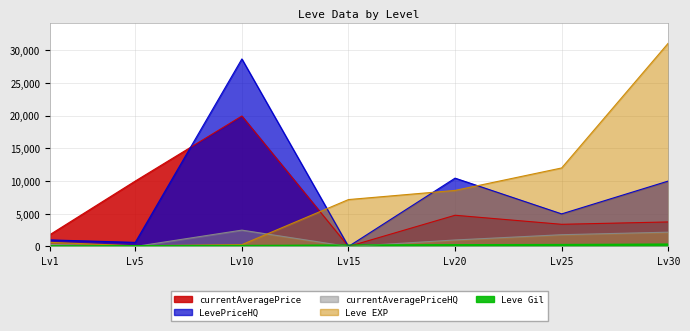

How many lines are shown in the chart?

5